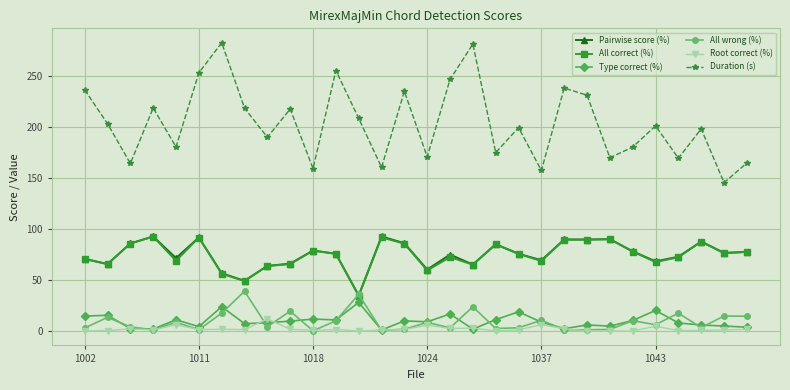

Which series has the largest total across all categories?

Duration (s)